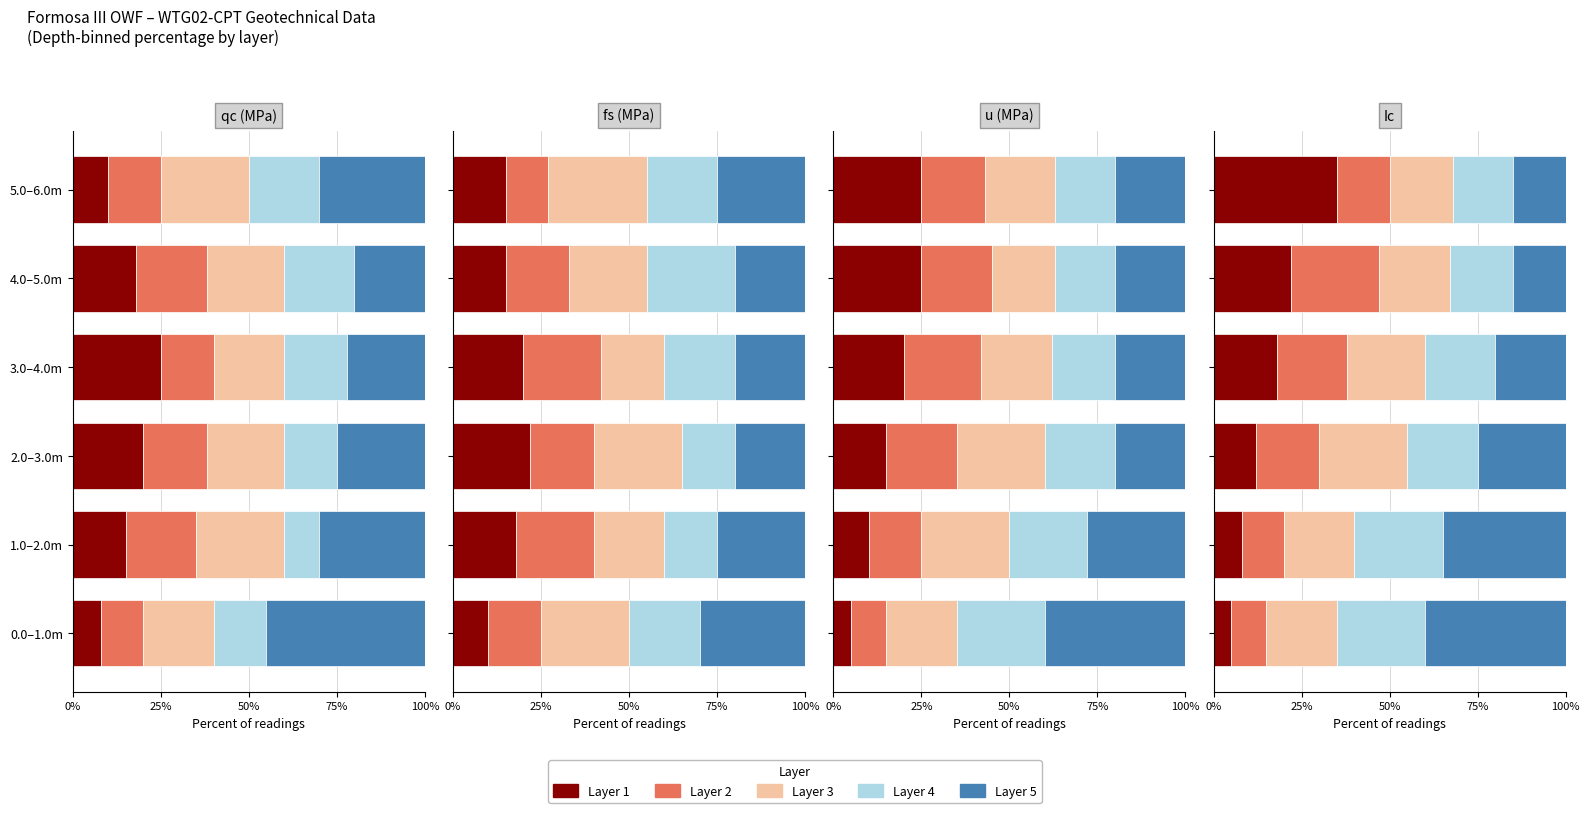

How many data points in Layer 3 are less than 20?

1